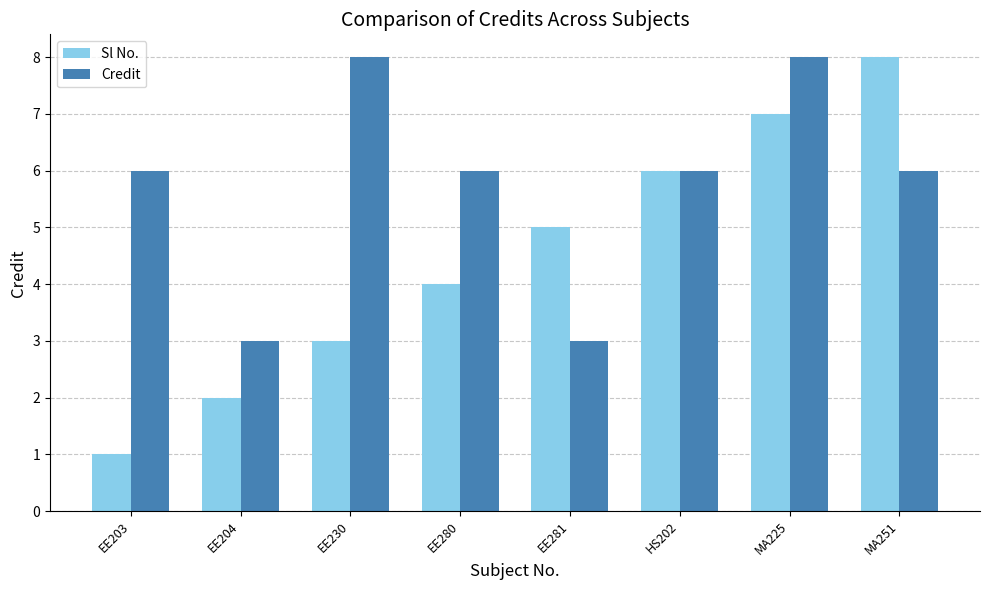

Is the value of Sl No. at EE203 greater than the value of Credit at MA225?

No